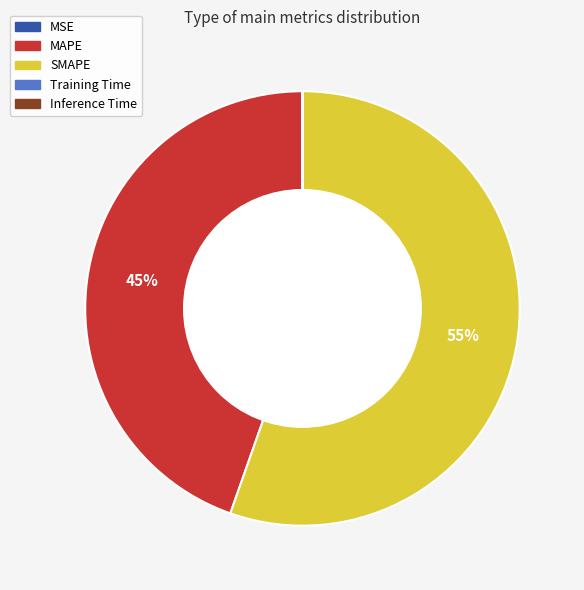

Which category has the biggest portion of the pie?

SMAPE